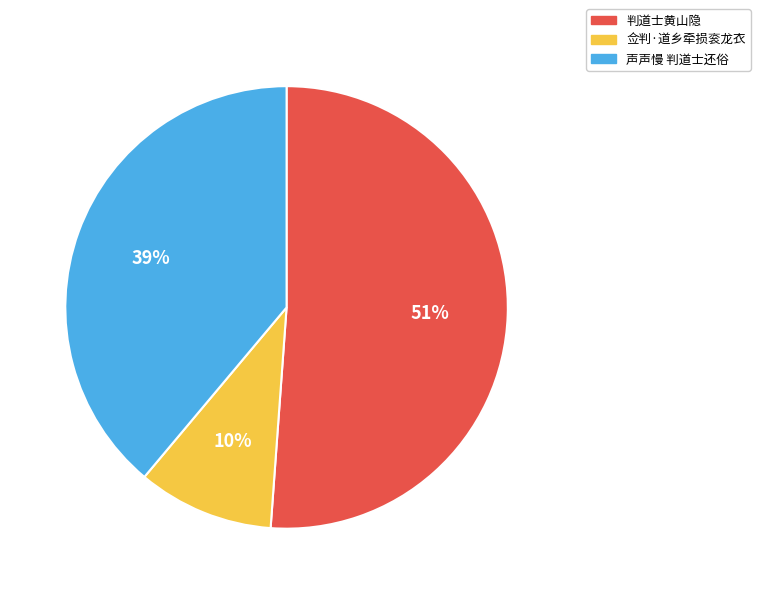

To the nearest percent, what is the combined percentage of 判道士黄山隐 and 佥判·道乡牵损衮龙衣?

61%